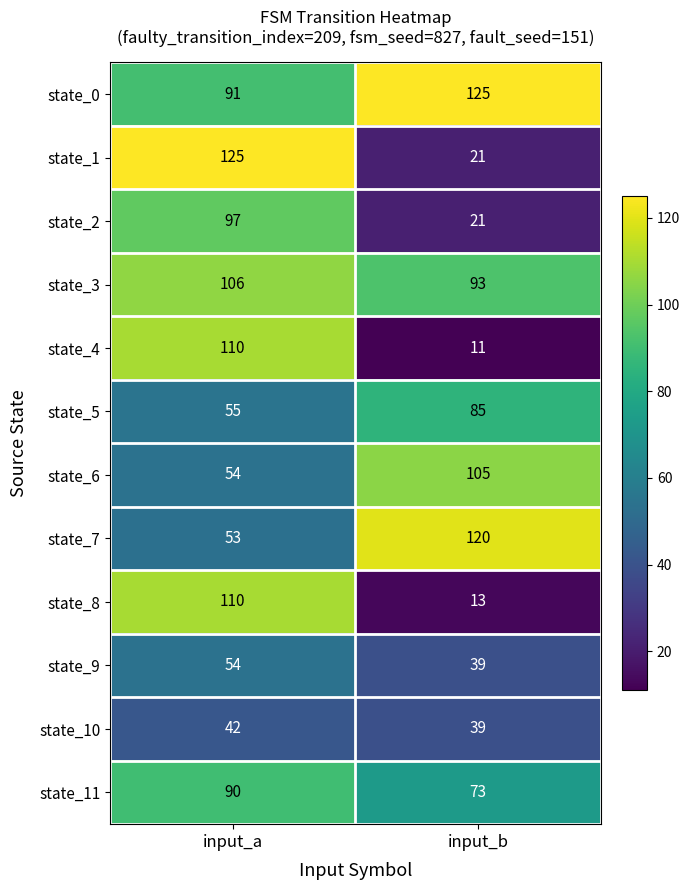

True or false: state_1 has a value of 29 at input_b.

False